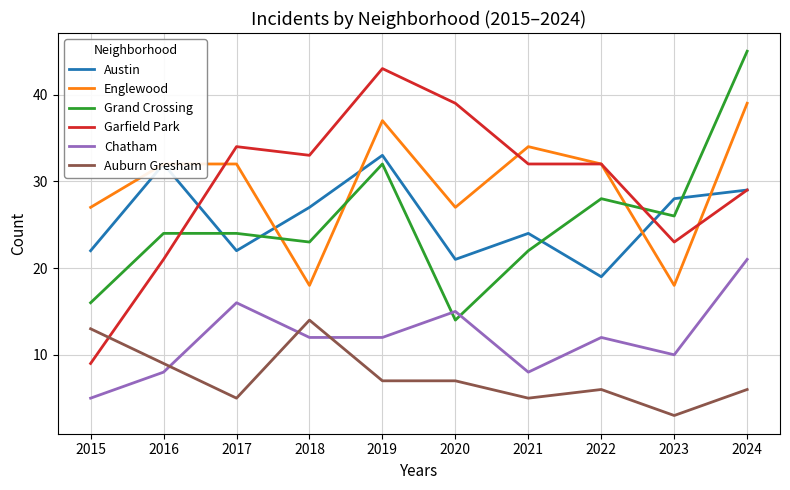

Count the number of categories in the chart.

10